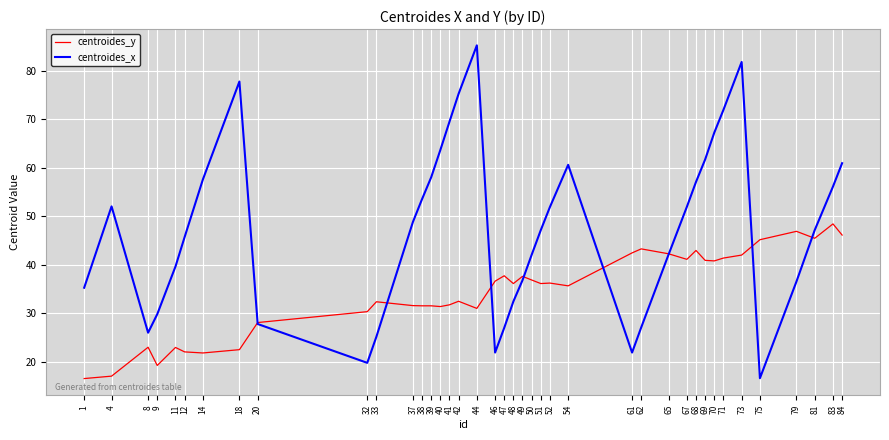

Which series has the largest range (max minus min)?

centroides_x